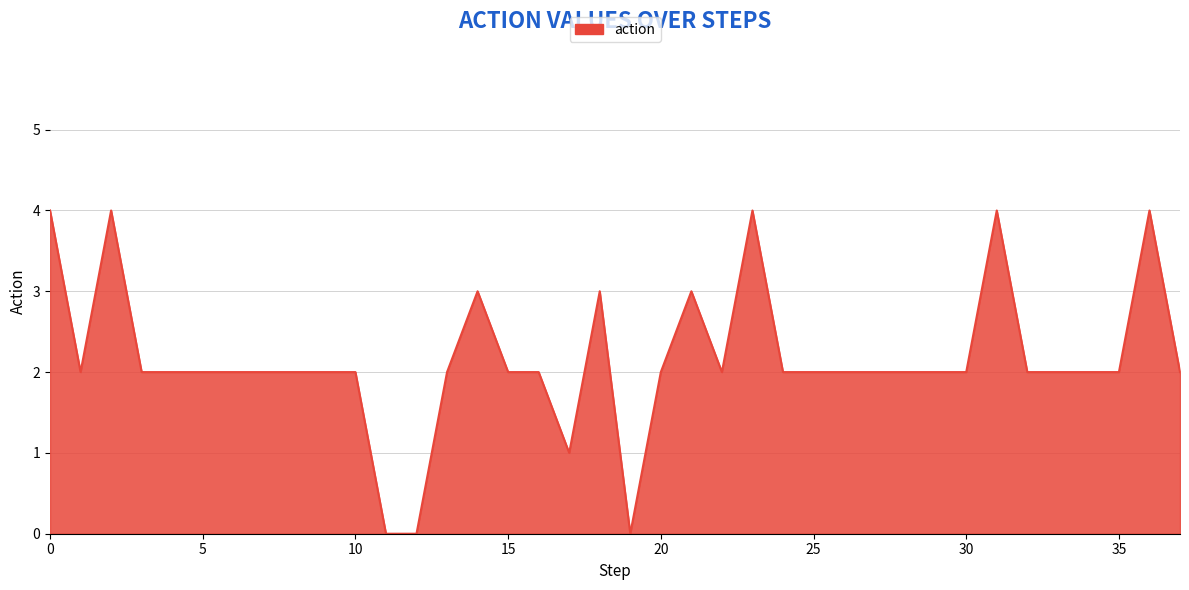

What is the difference between the maximum and minimum values?

4